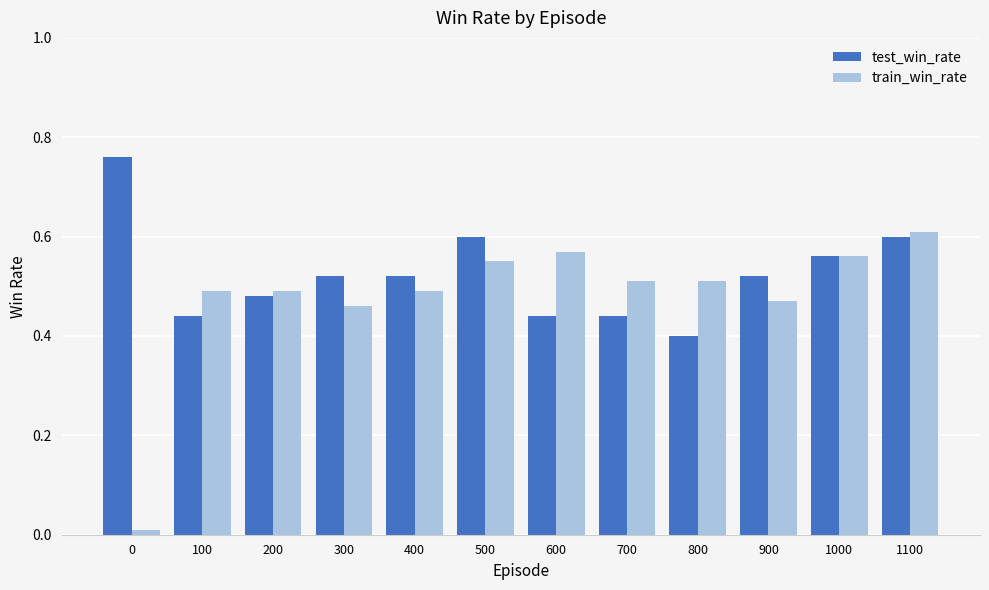

Which series has the widest spread of values?

train_win_rate